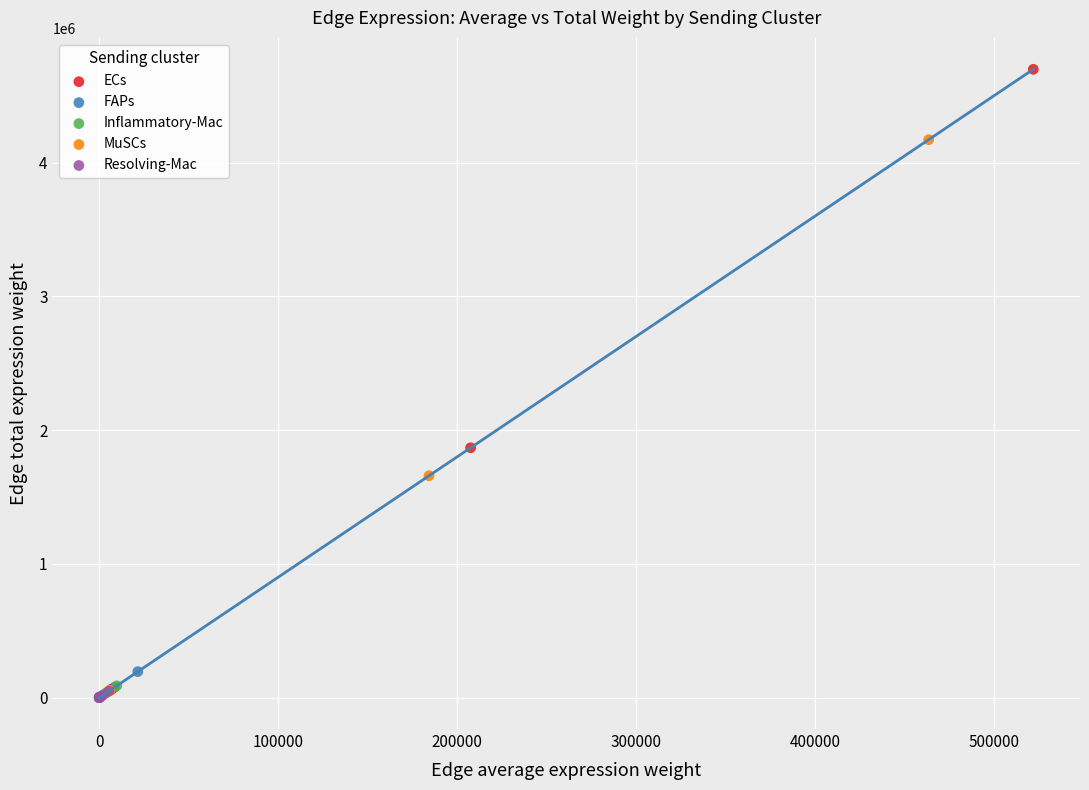

Which series reaches the maximum Y coordinate?

ECs